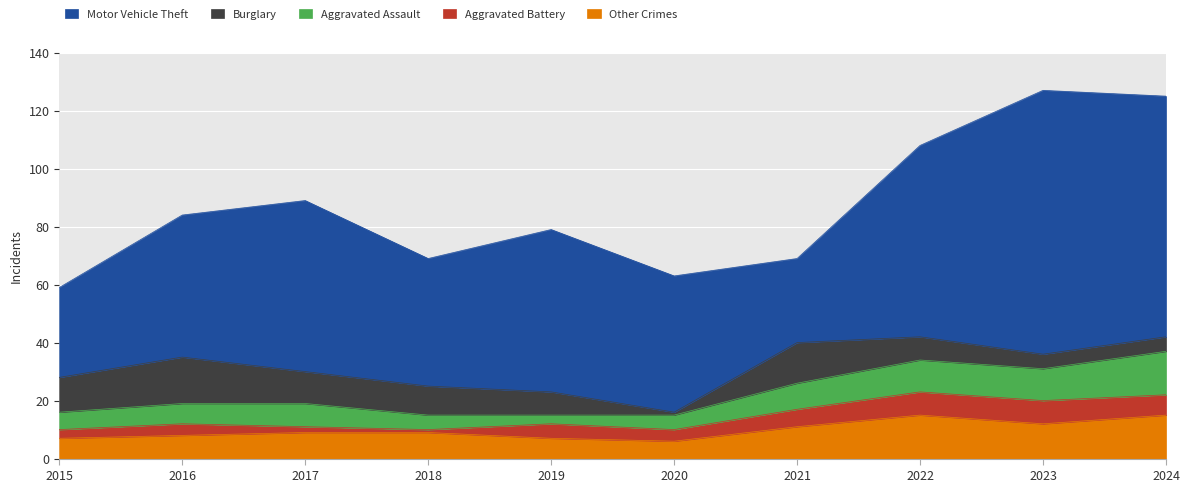

At which category is the sum across all series the highest?

2023